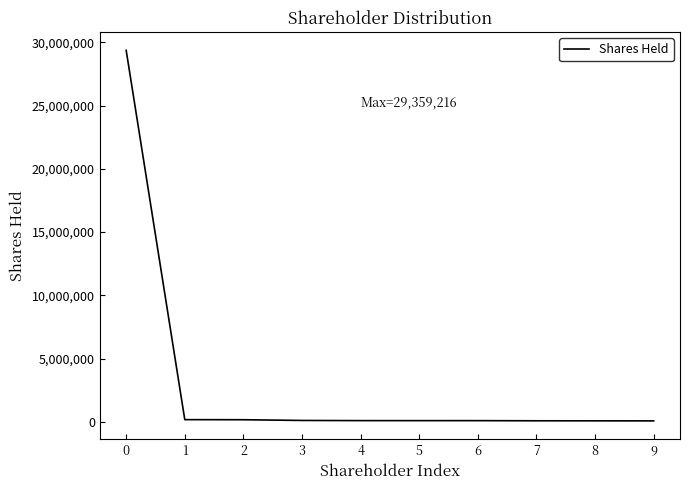

What is the maximum value shown in the chart?

29359216